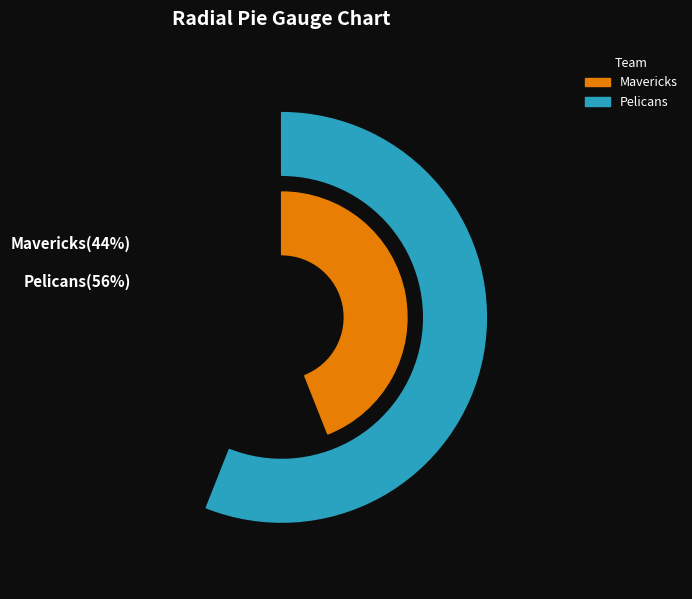

What is the largest slice in the pie chart?

Pelicans